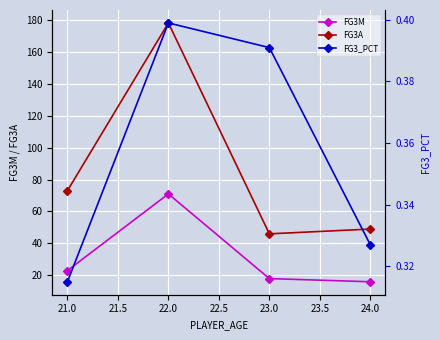

What is the greatest value displayed?

178.0